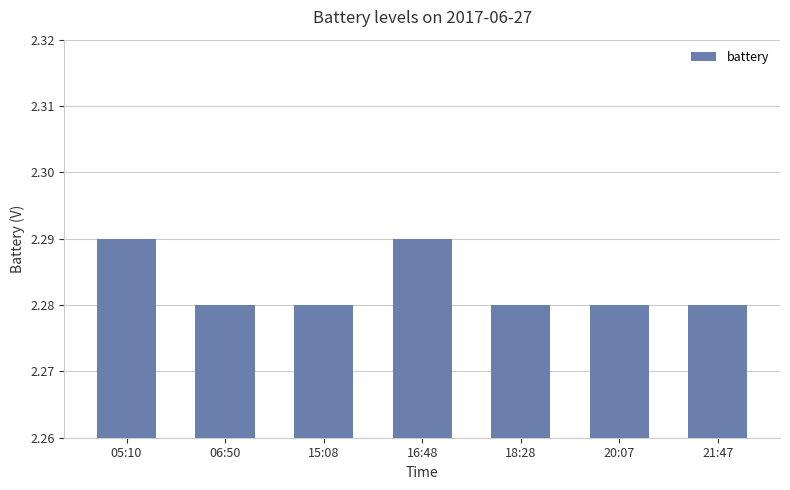

What is the sum of the values at 16:48 and 21:47?

4.6